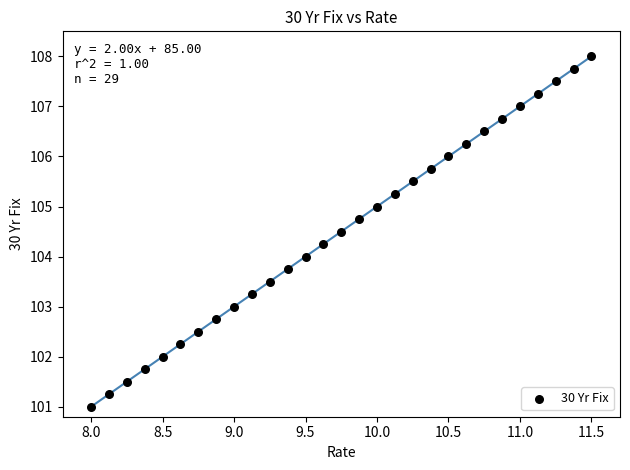

What is the range of Y values (max minus min)?

7.0